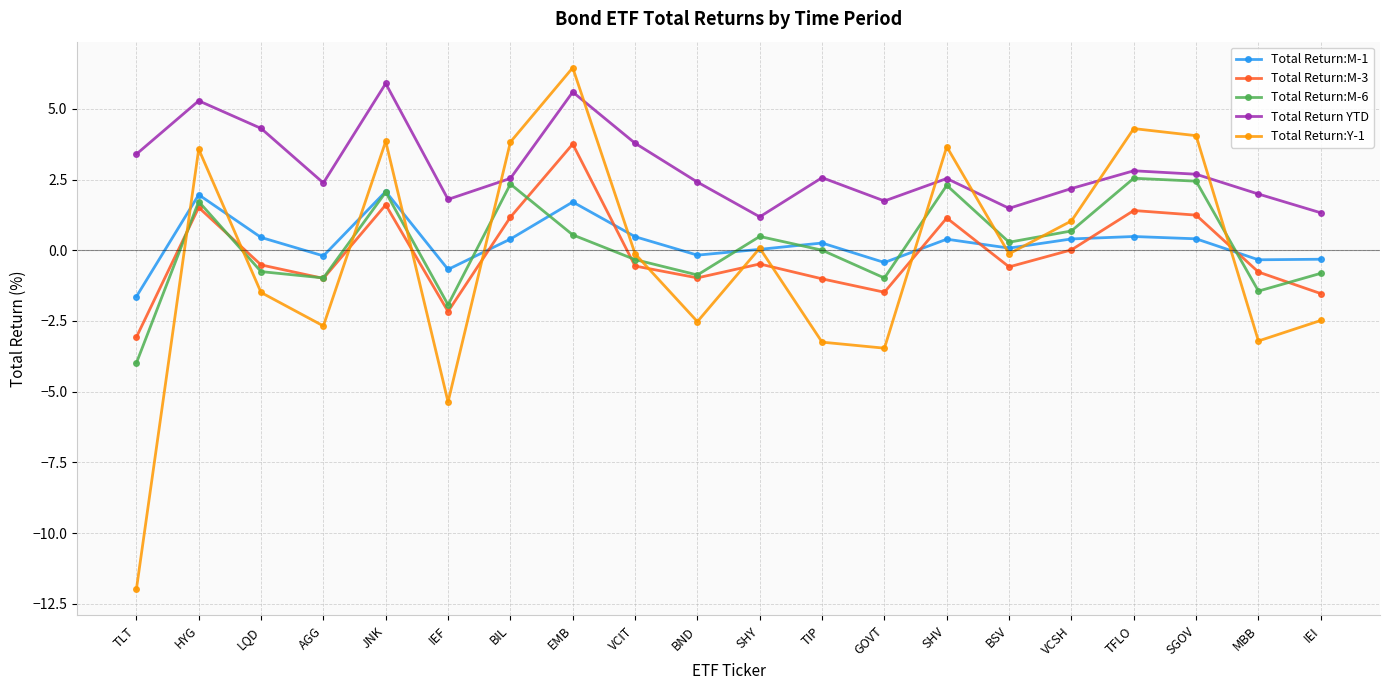

What is the difference between the Total Return:M-3 values at IEF and SHV?

3.3